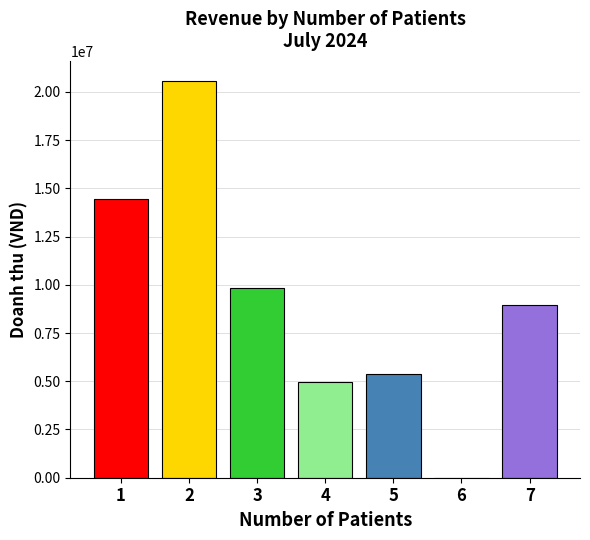

What is the sum of all values?

64171764